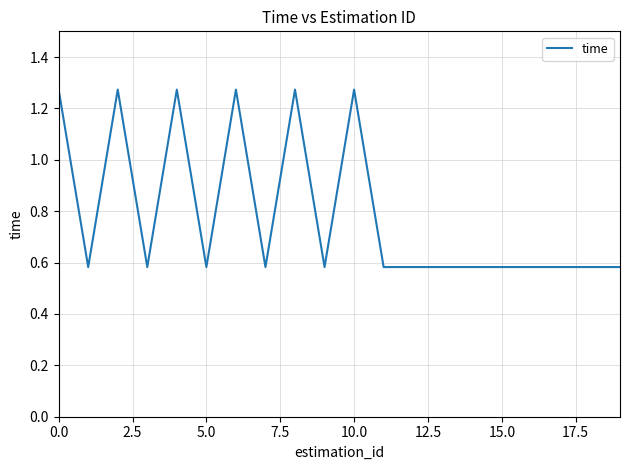

How many series are shown in this chart?

1